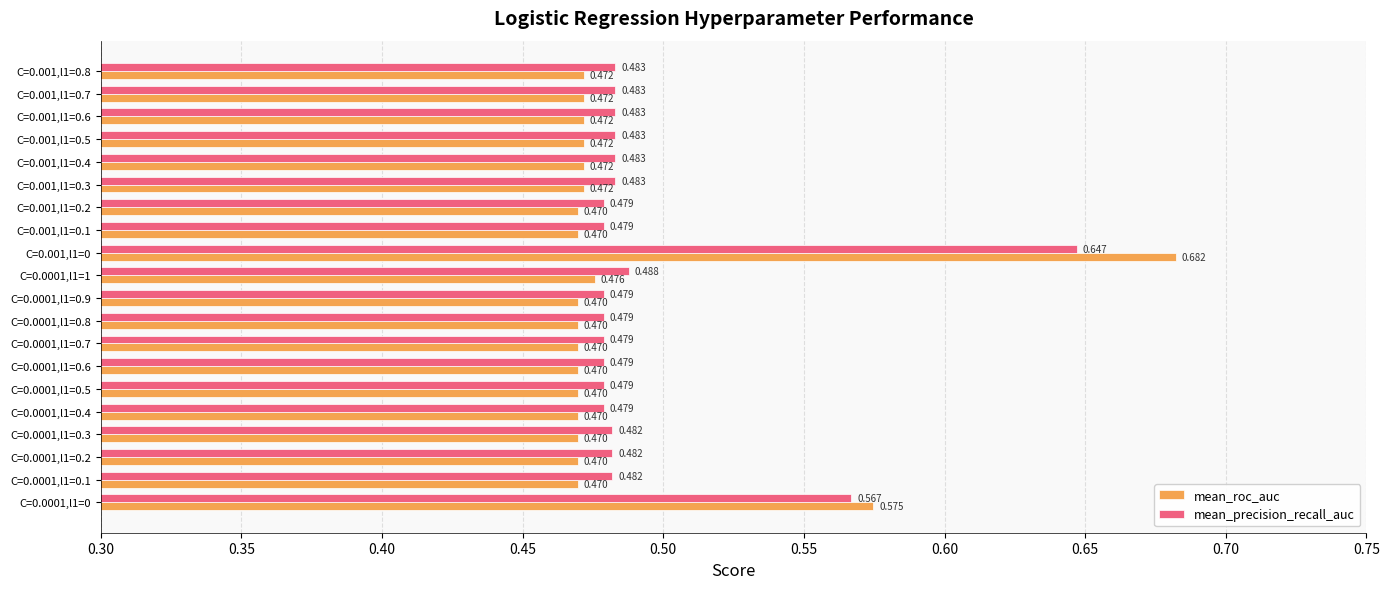

What is the sum of all mean_precision_recall_auc values?

9.9